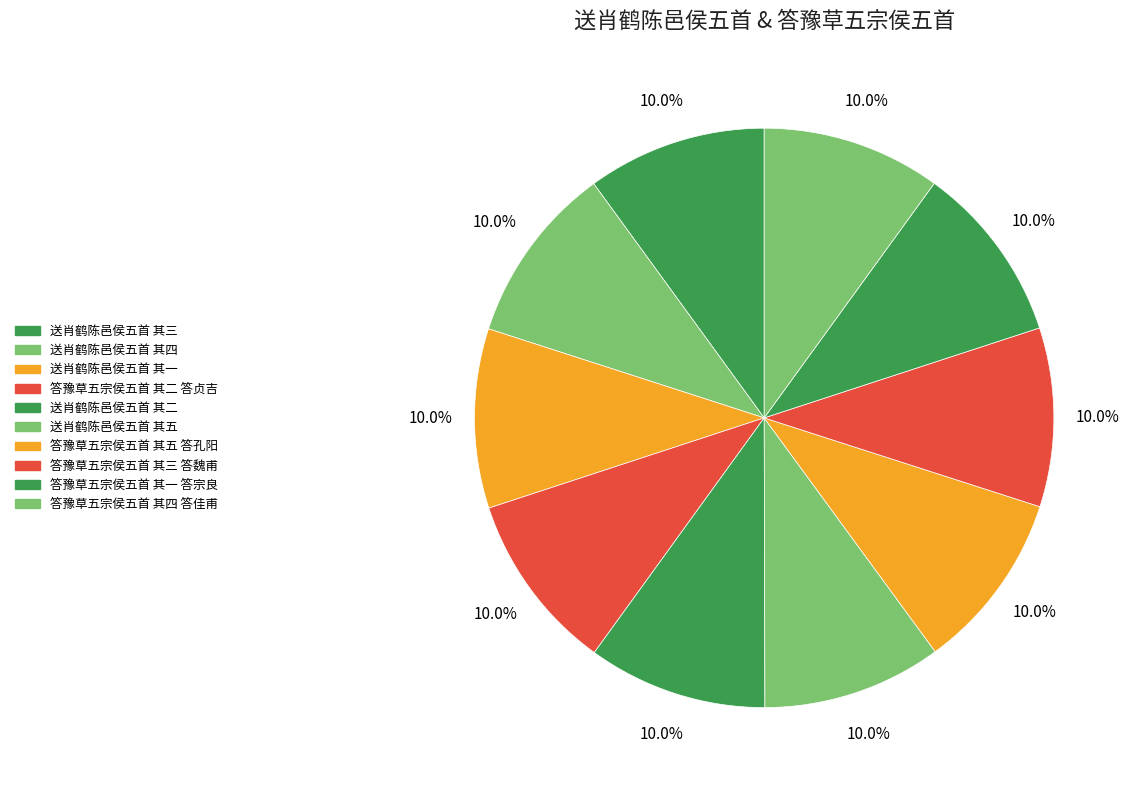

Is there a majority slice in this chart?

No